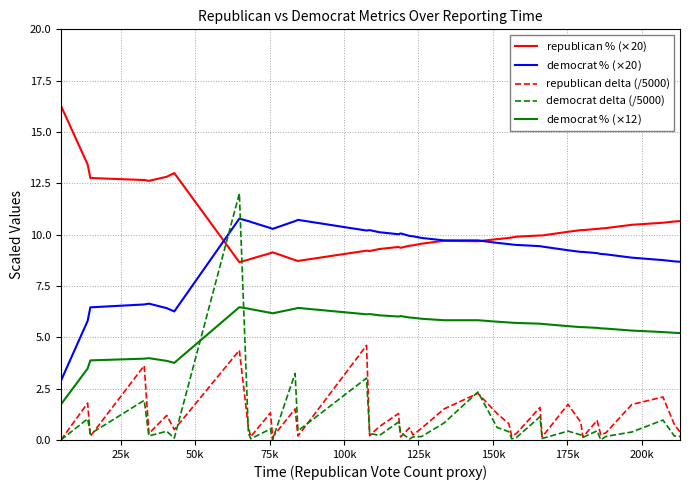

Which series has the widest spread of values?

democrat delta (/5000)